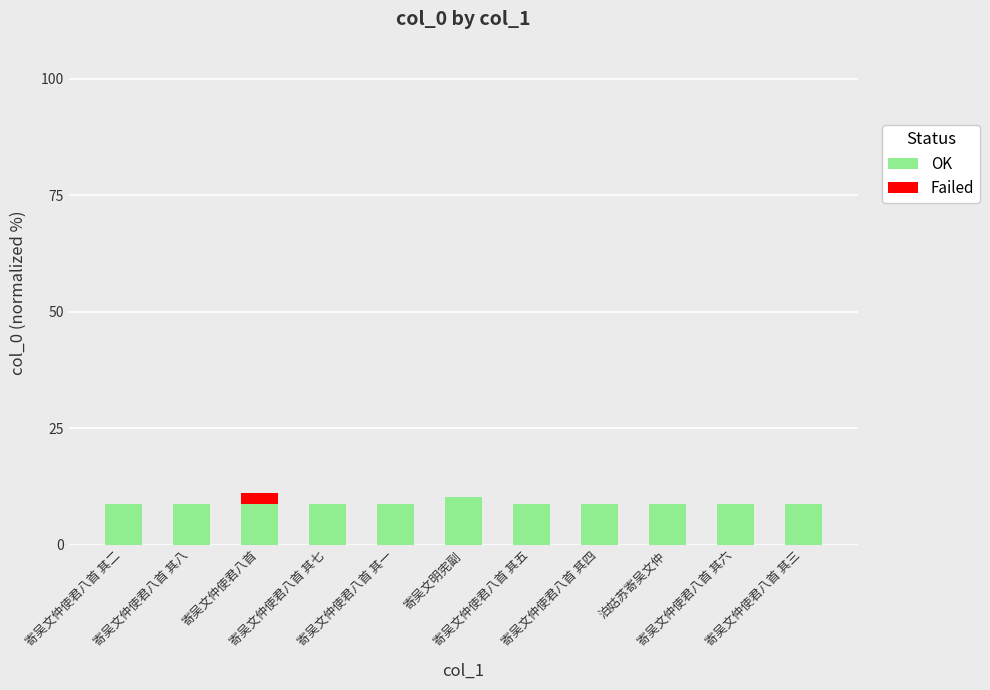

What is the total value across all series at 寄吴文仲使君八首 其七?

8.7